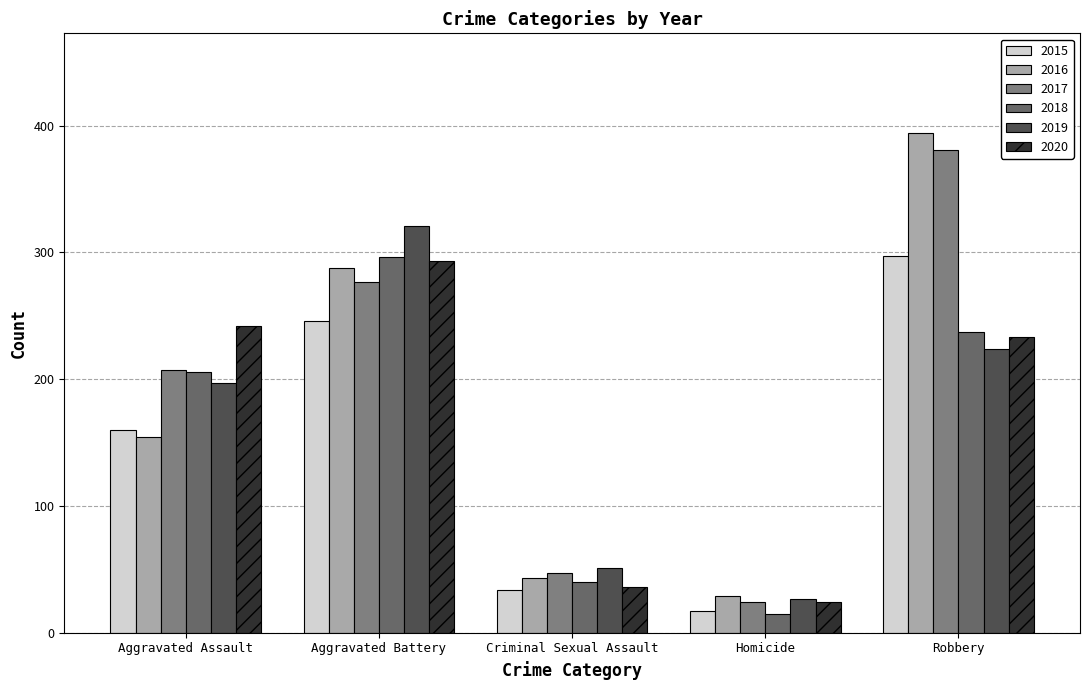

Reading left to right, transcribe all the data shown in this chart.

2015: Aggravated Assault=160	Aggravated Battery=246	Criminal Sexual Assault=34	Homicide=17	Robbery=297
2016: Aggravated Assault=154	Aggravated Battery=288	Criminal Sexual Assault=43	Homicide=29	Robbery=394
2017: Aggravated Assault=207	Aggravated Battery=277	Criminal Sexual Assault=47	Homicide=24	Robbery=381
2018: Aggravated Assault=206	Aggravated Battery=296	Criminal Sexual Assault=40	Homicide=15	Robbery=237
2019: Aggravated Assault=197	Aggravated Battery=321	Criminal Sexual Assault=51	Homicide=27	Robbery=224
2020: Aggravated Assault=242	Aggravated Battery=293	Criminal Sexual Assault=36	Homicide=24	Robbery=233